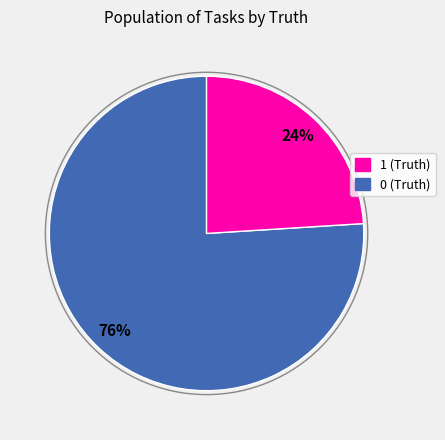

To the nearest percent, what is the difference between the largest and smallest slice percentages?

52%